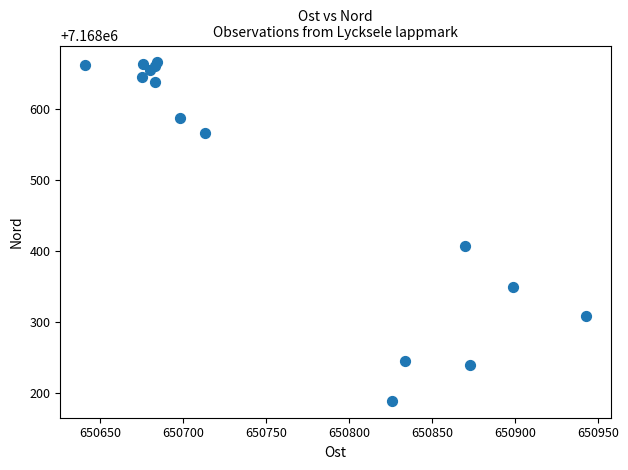

What Y value in the scatter plot is closest to 7168427?

7168407